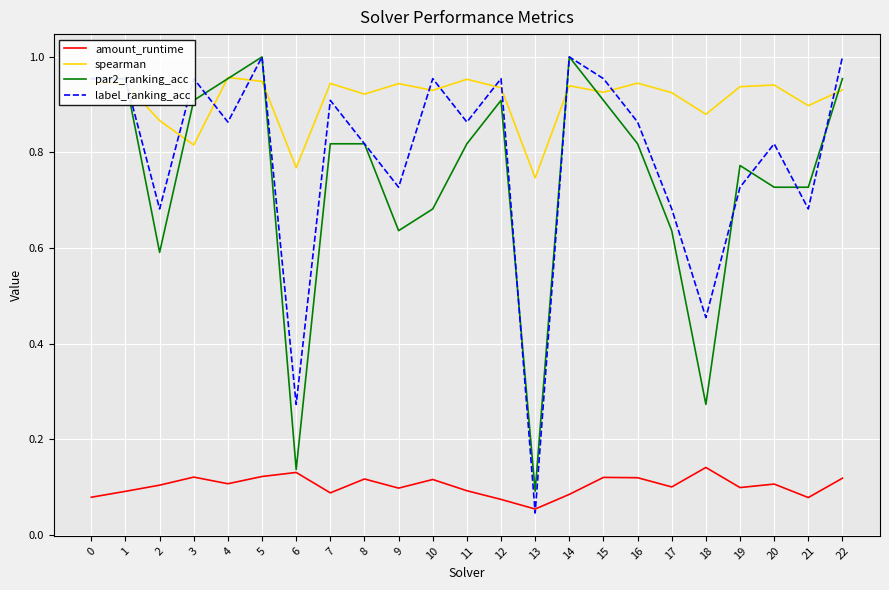

What is the total value across all series at 9?

2.4